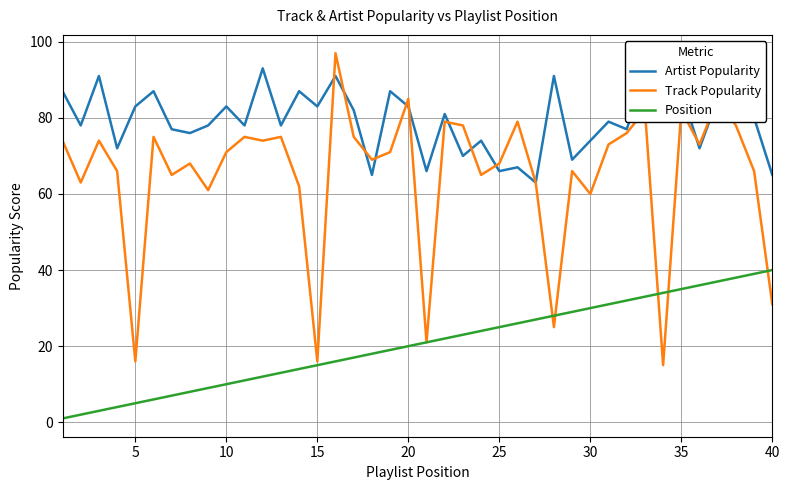

True or false: Position and Artist Popularity intersect in this chart.

False